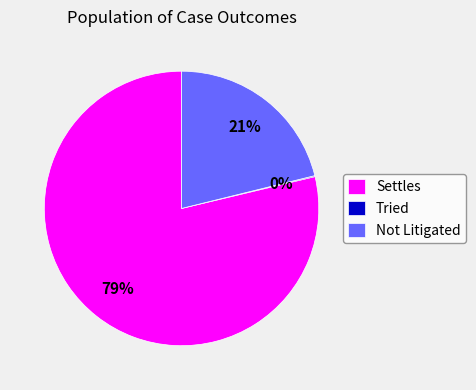

To the nearest percent, what percentage of the pie is Not Litigated?

21%